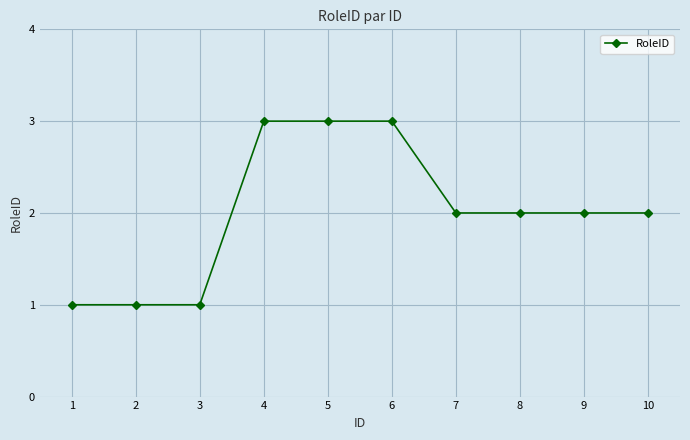

Is it true that the value at 4 is 3?

True